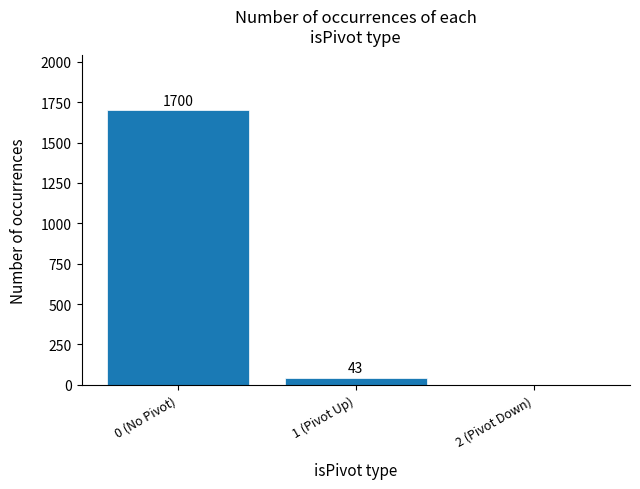

Which has a higher value, 1 (Pivot Up) or 2 (Pivot Down)?

1 (Pivot Up)